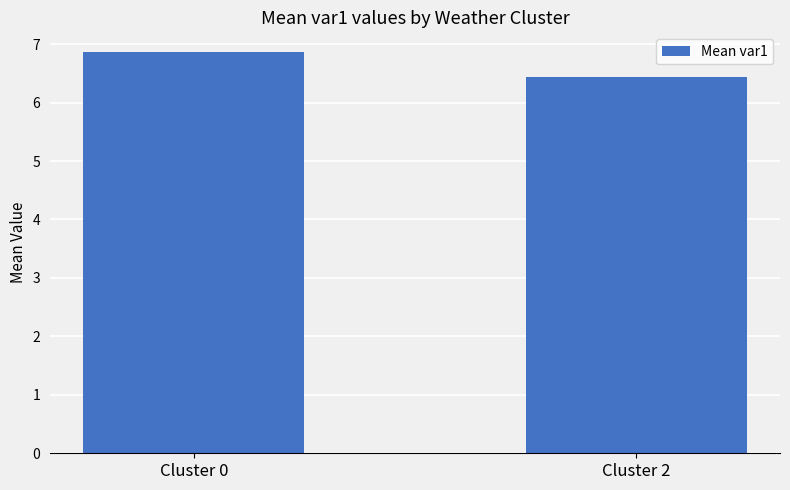

The chart shows a value of 6.4 at Cluster 2. True or false?

True